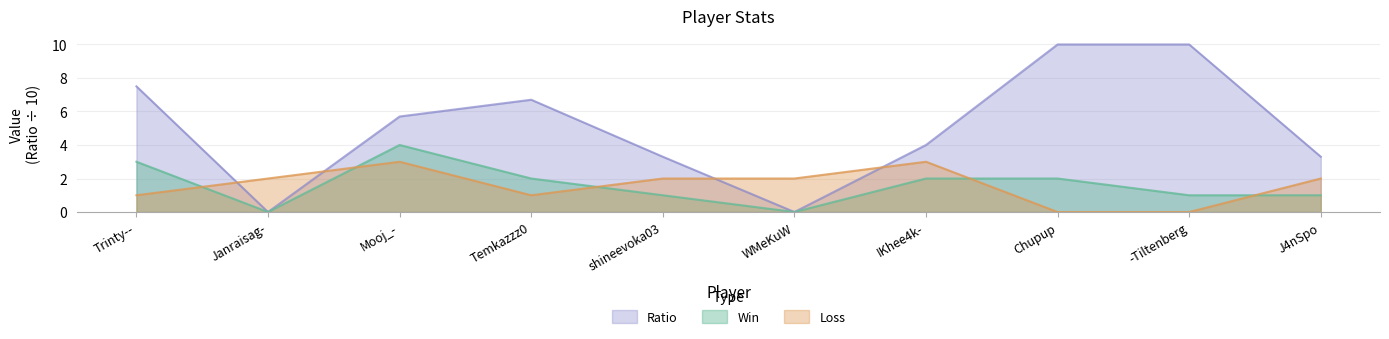

What is the spread (max minus min) of values at Trinty--?

6.5